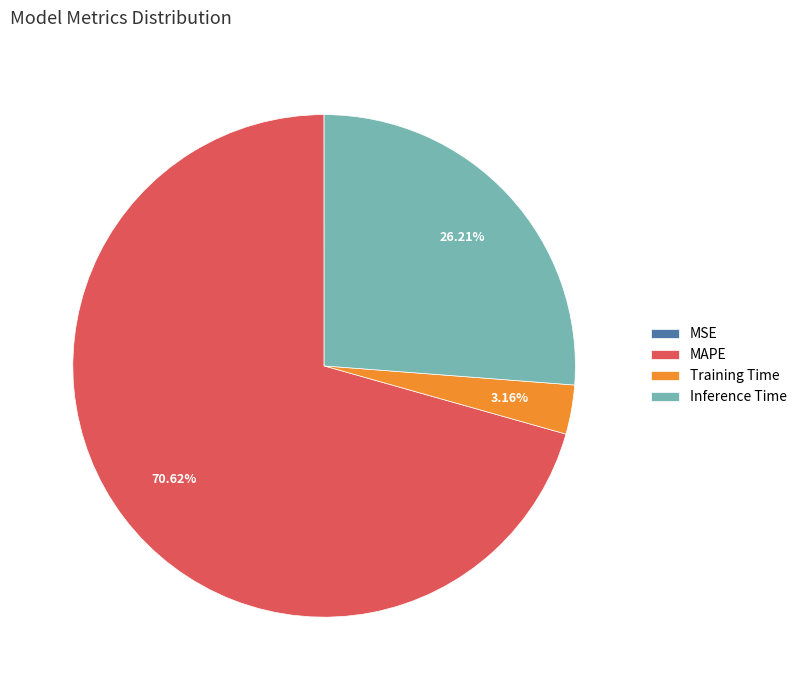

To the nearest percent, what portion does Training Time represent?

3%